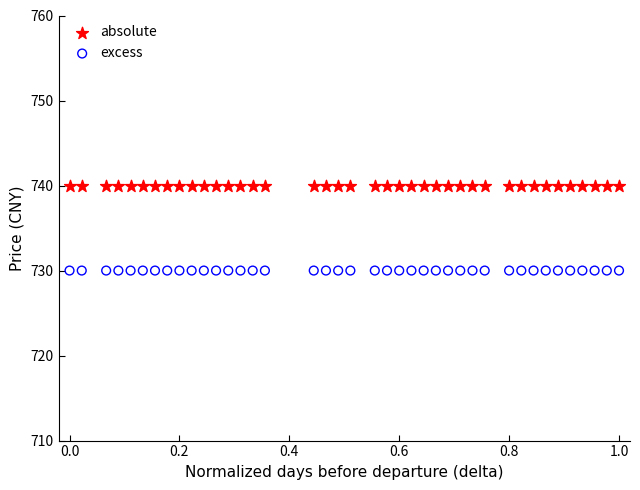

Which series contains the lowest Y value?

excess